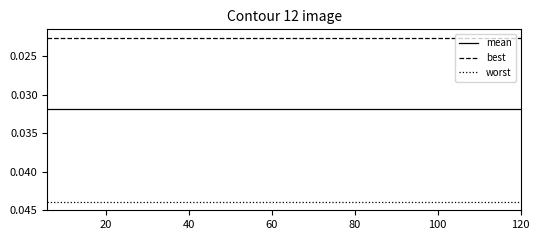

List the series in order of their peak value, highest first.

worst, mean, best